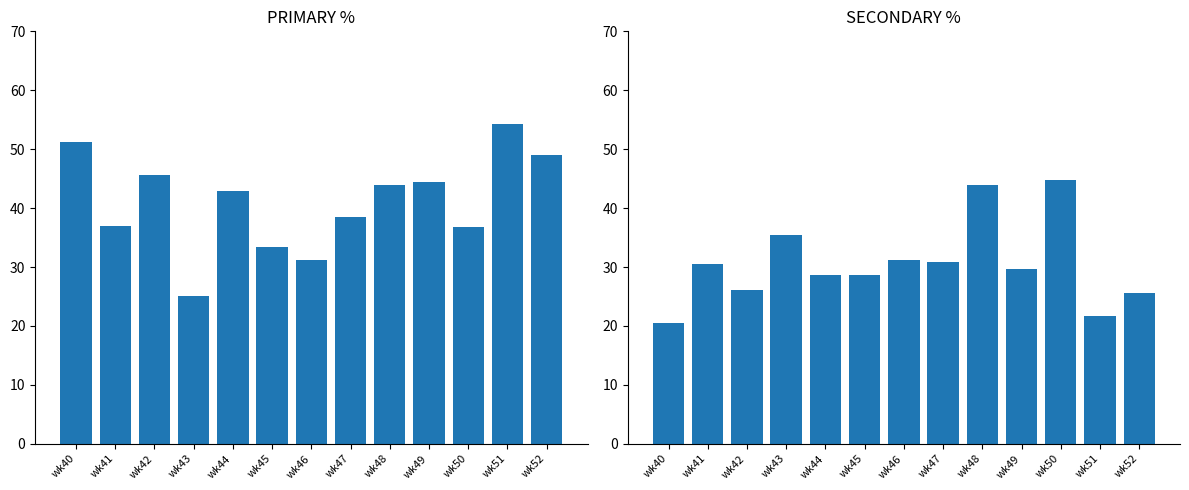

What is the value of the PRIMARY bar at the 13th from the left?

48.9